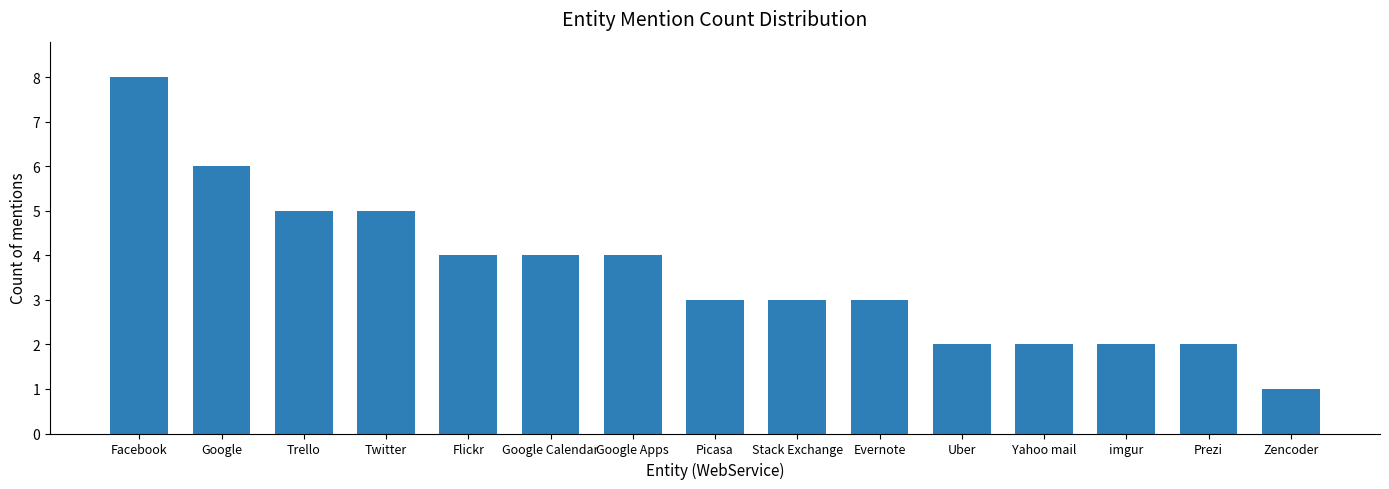

Reading left to right, transcribe all the data shown in this chart.

8	6	5	5	4	4	4	3	3	3	2	2	2	2	1